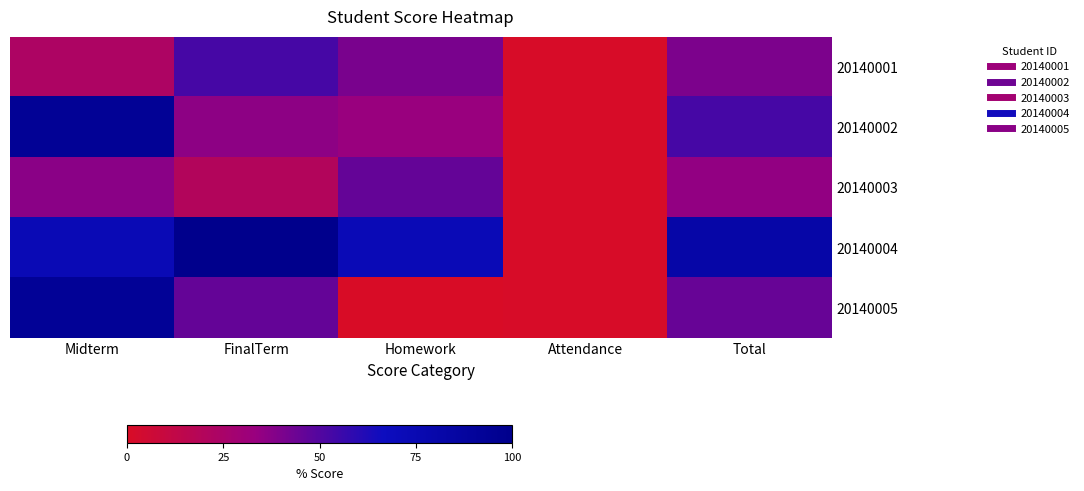

Rank the series at FinalTerm from highest to lowest value.

20140004, 20140001, 20140005, 20140002, 20140003